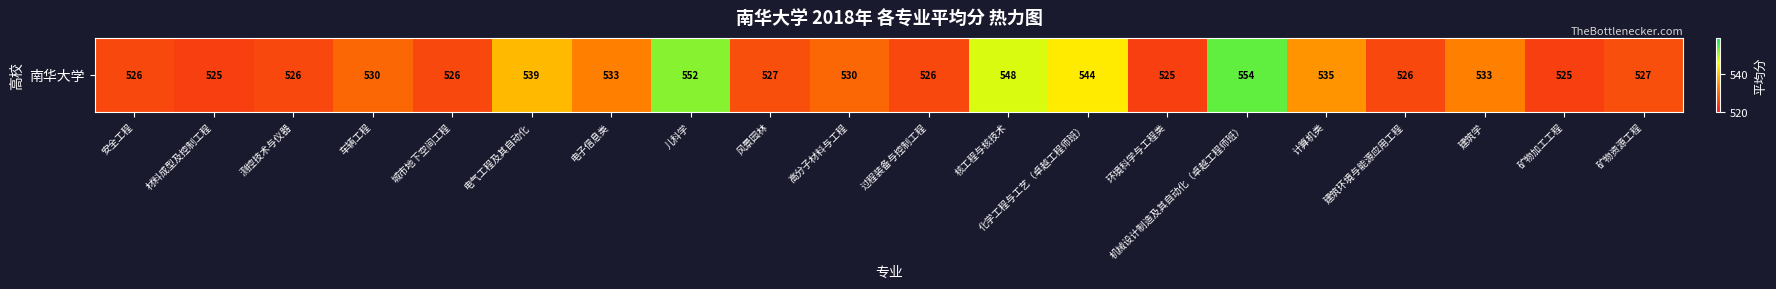

Reading right to left, what are all the values shown in this chart?

矿物资源工程=527	矿物加工工程=525	建筑学=533	建筑环境与能源应用工程=526	计算机类=535	机械设计制造及其自动化（卓越工程师班）=554	环境科学与工程类=525	化学工程与工艺（卓越工程师班）=544	核工程与核技术=548	过程装备与控制工程=526	高分子材料与工程=530	风景园林=527	儿科学=552	电子信息类=533	电气工程及其自动化=539	城市地下空间工程=526	车辆工程=530	测控技术与仪器=526	材料成型及控制工程=525	安全工程=526